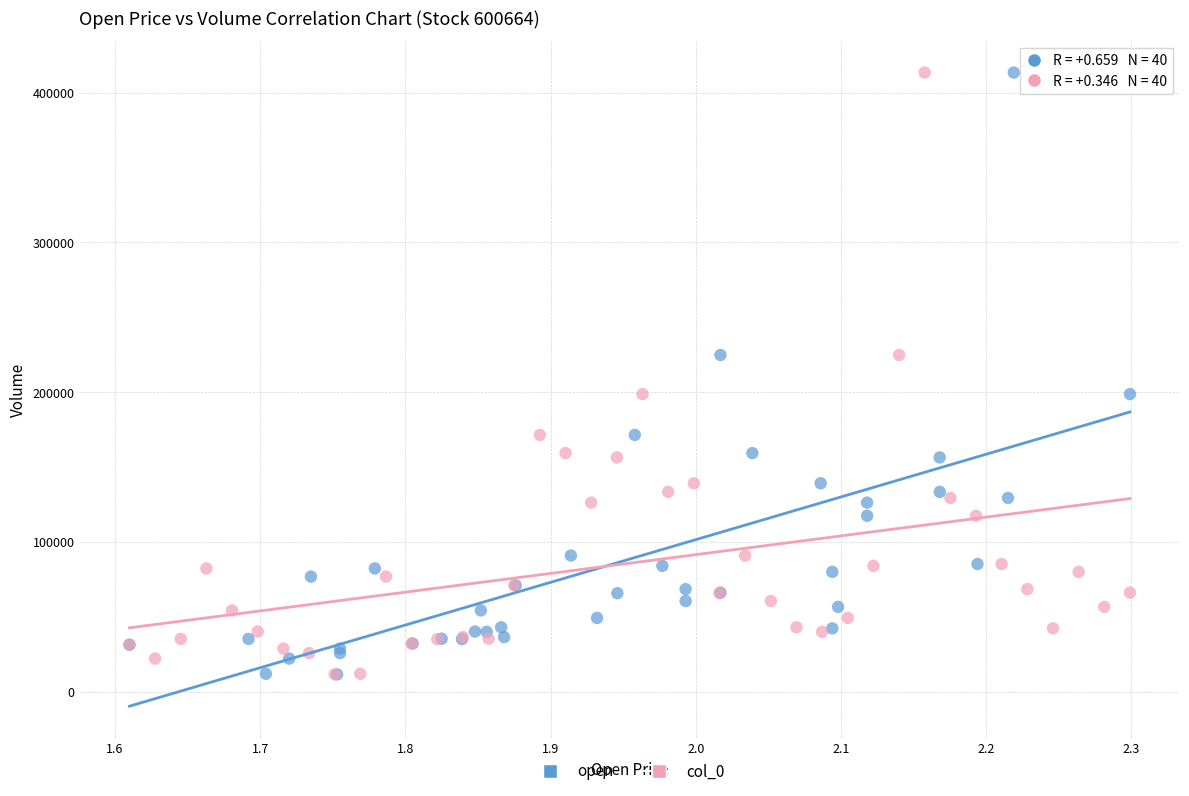

What are all the series names shown in the legend?

open, col_0